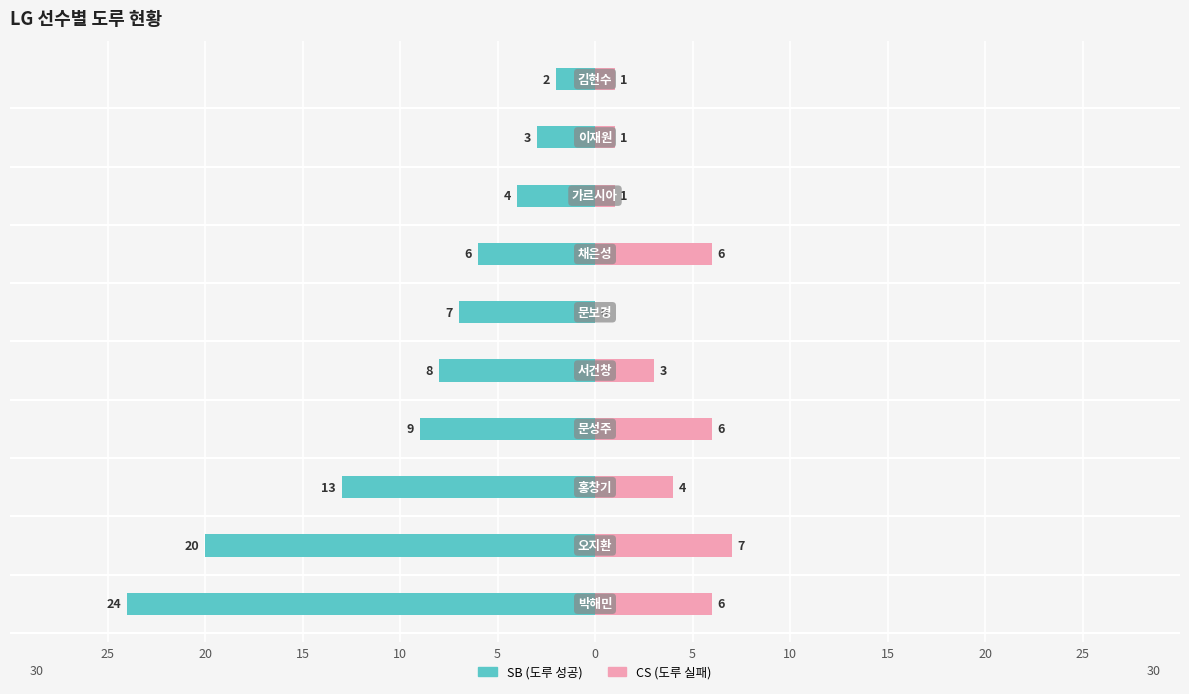

What are all the series names shown in the legend?

SB (도루 성공), CS (도루 실패)